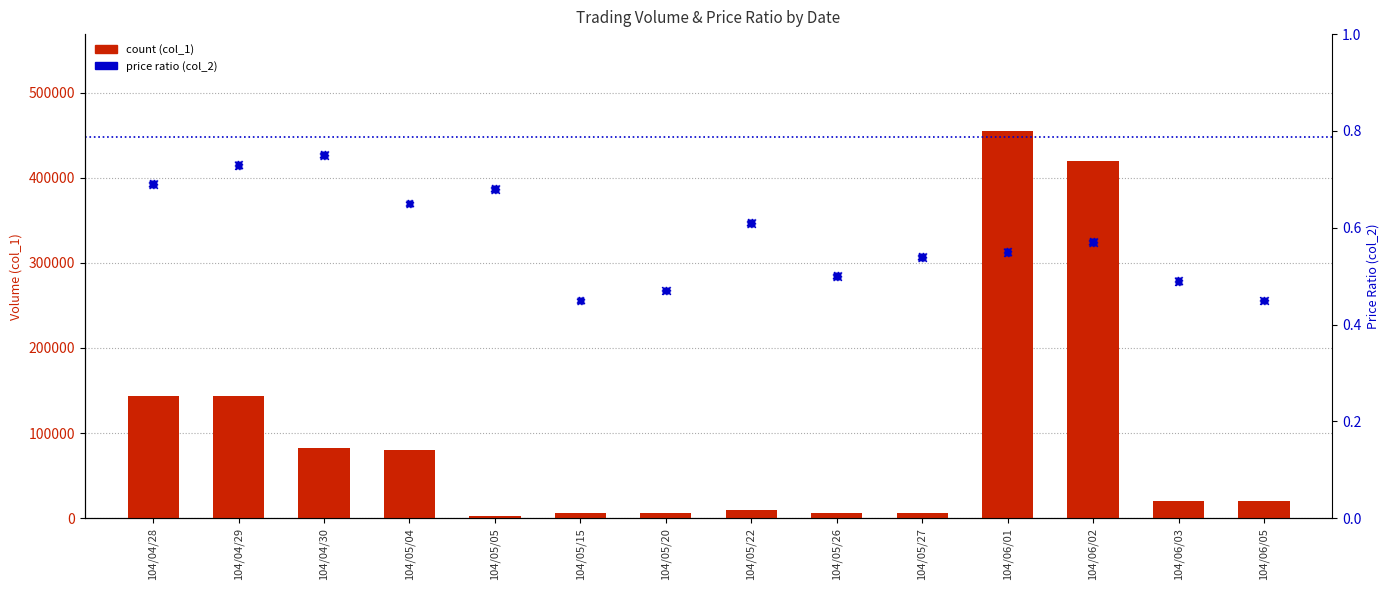

What is the total value across all series at 104/05/20?

6000.5